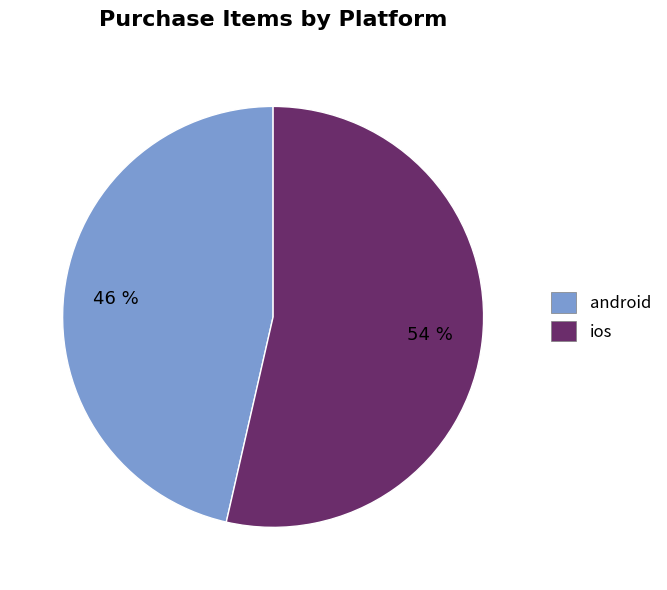

Is android the majority of the pie?

No